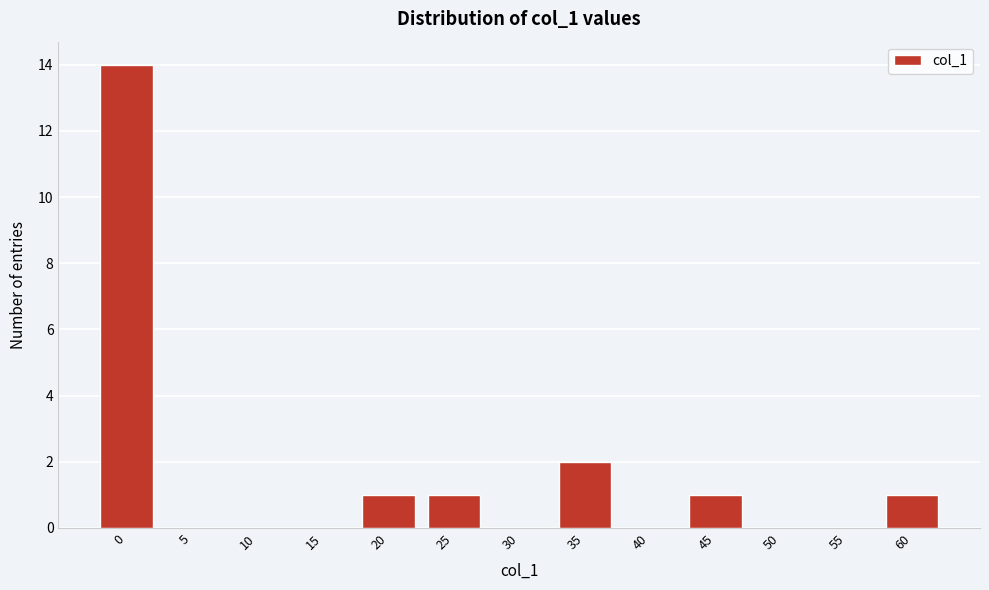

Reading left to right, list all the values displayed in this chart.

0=14	5=0	10=0	15=0	20=1	25=1	30=0	35=2	40=0	45=1	50=0	55=0	60=1